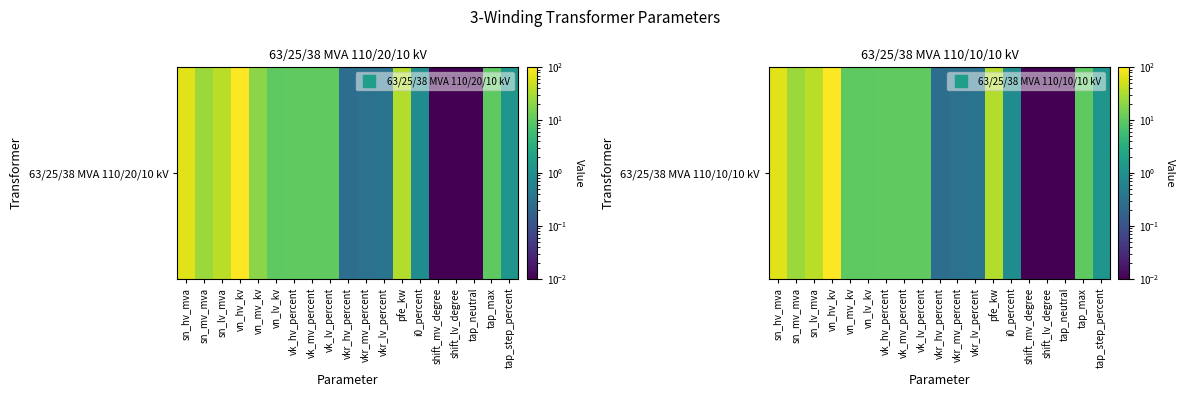

Where is the data nearest to the value 55?

sn_hv_mva